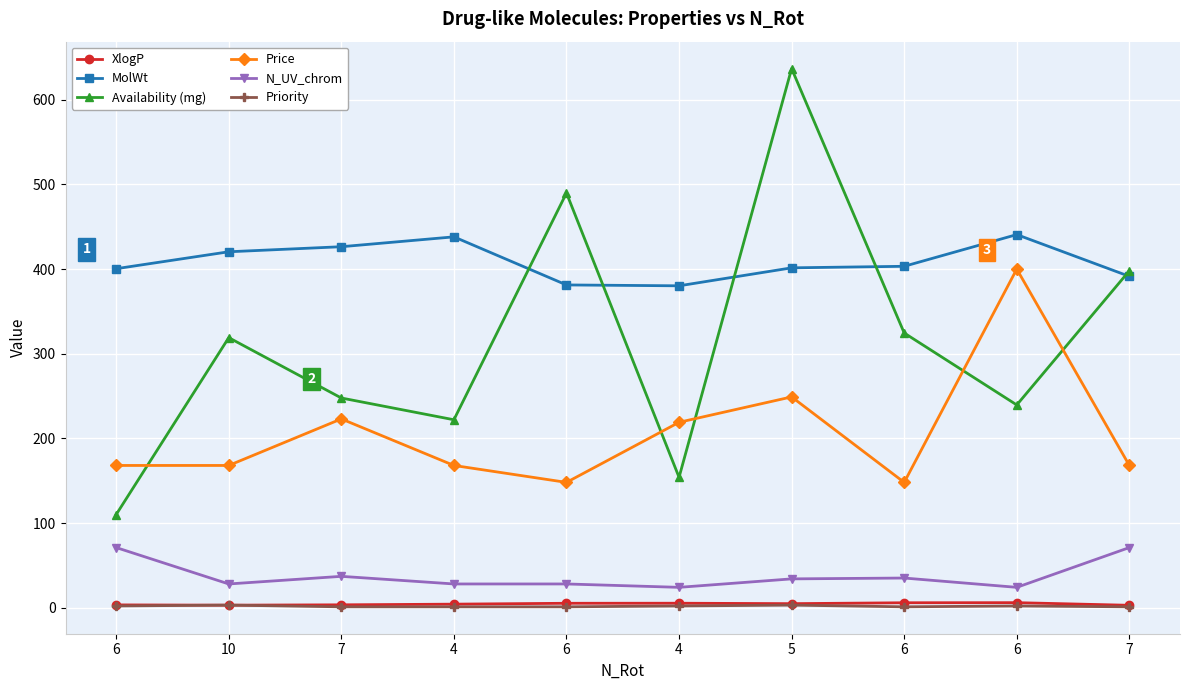

At which category is the sum across all series the highest?

5